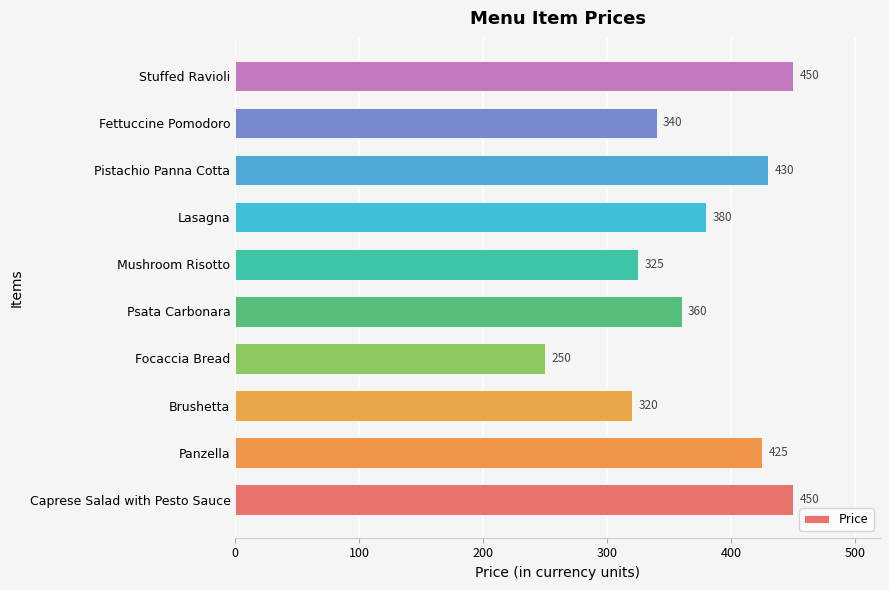

What is the difference between the second highest and minimum values?

200